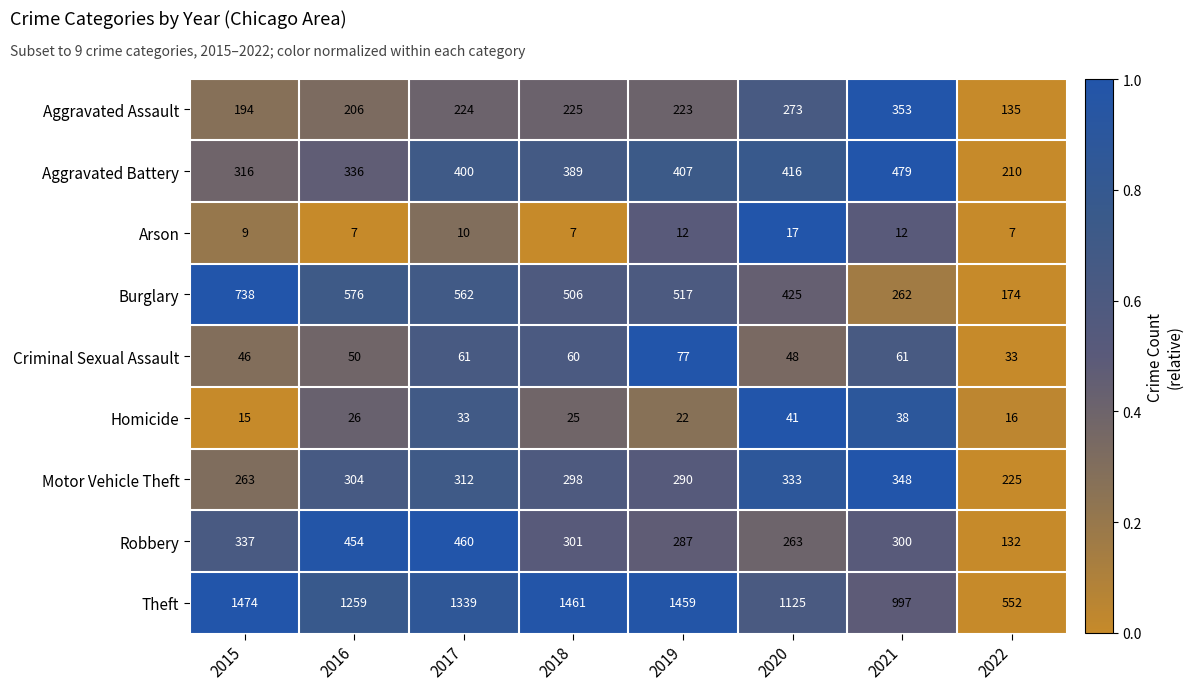

What is the greatest value displayed?

1474